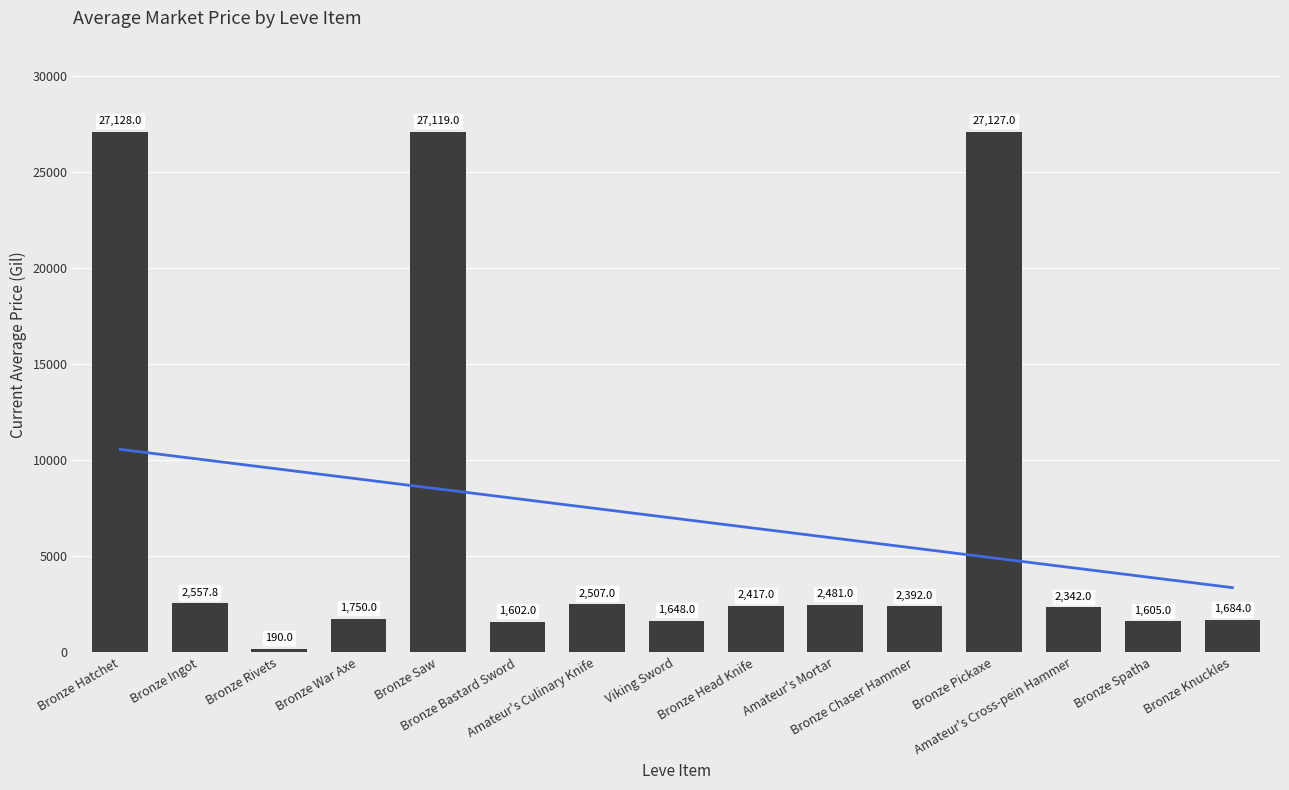

What is the label of the 6th bar from the left?

Bronze Bastard Sword